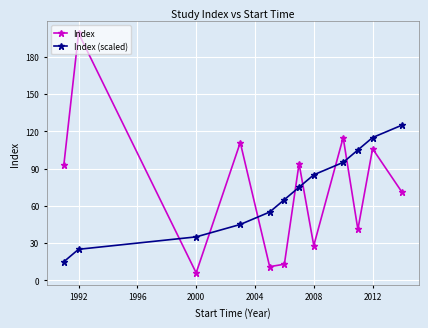

What is the average value of the Index (scaled) series?

70